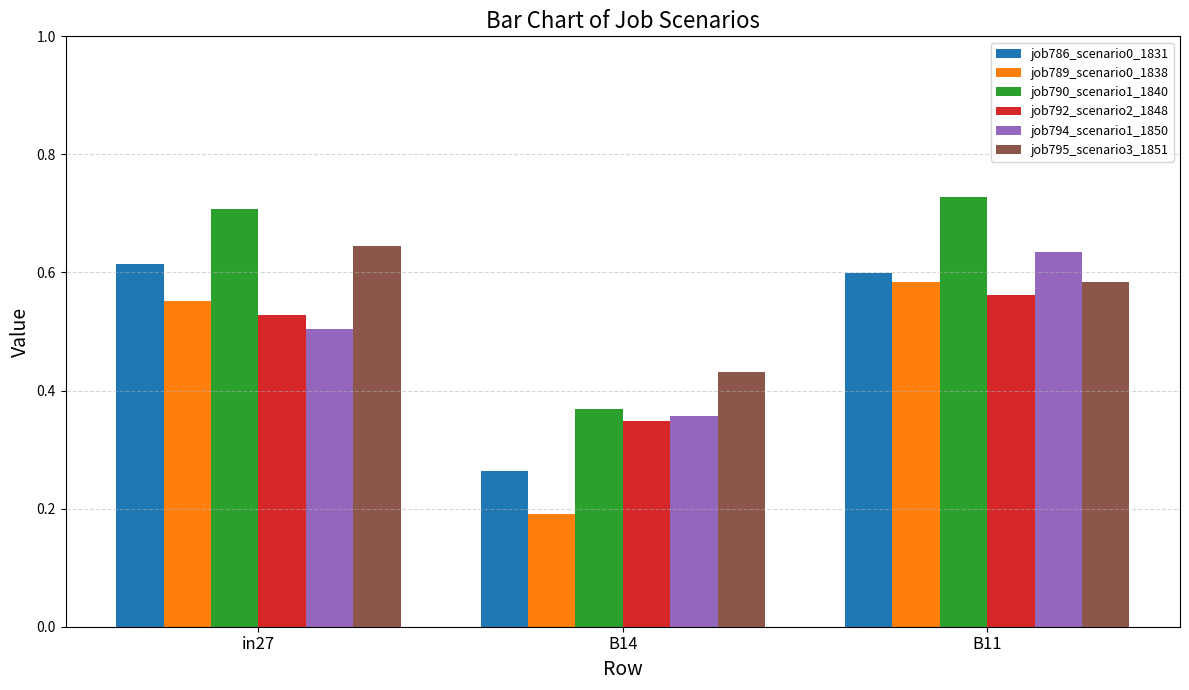

At which label is job795_scenario3_1851 closest to 0?

B14